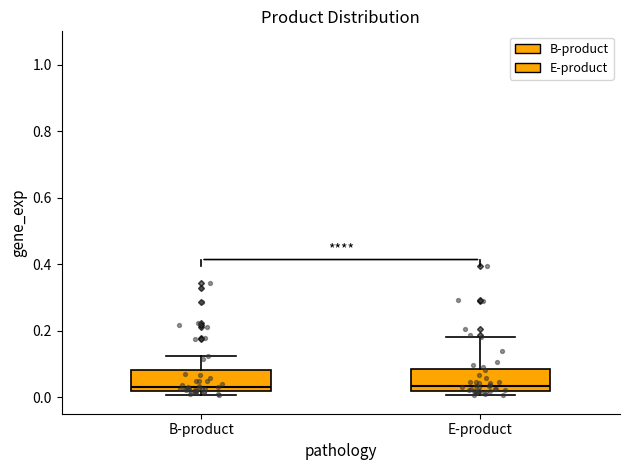

Where does the upper whisker of the box for E-product end on the y-axis? The values are not printed on the chart, so give them approximately, as read against the axis.

0.18